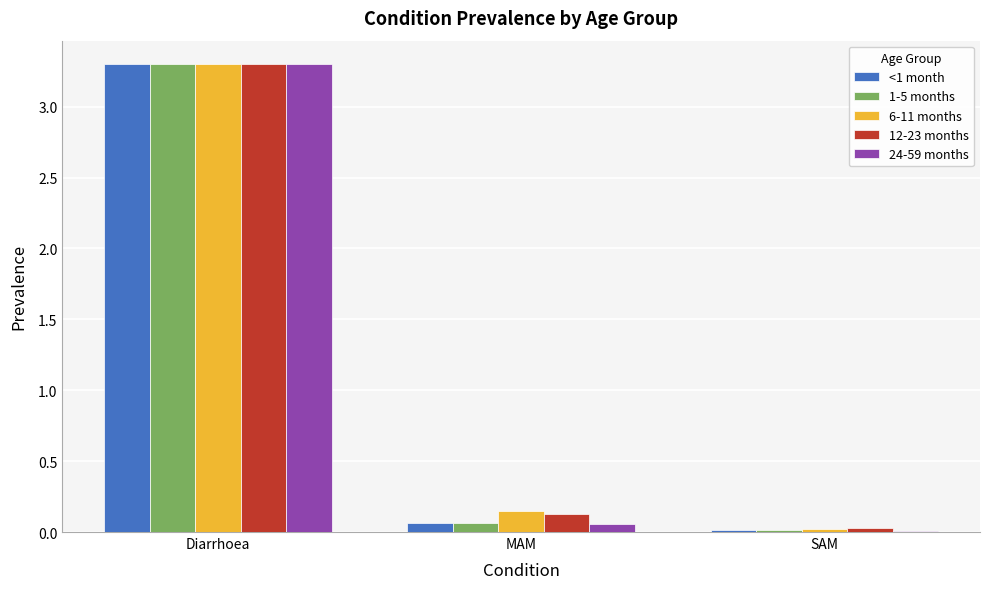

At which label does 1-5 months reach its peak?

Diarrhoea